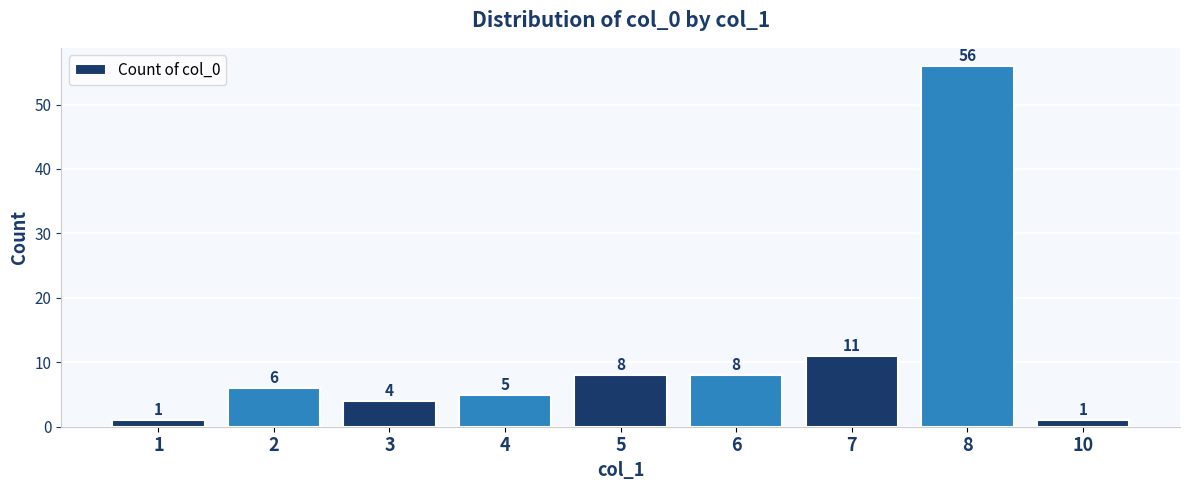

What is the value of the 1st bar from the left?

1